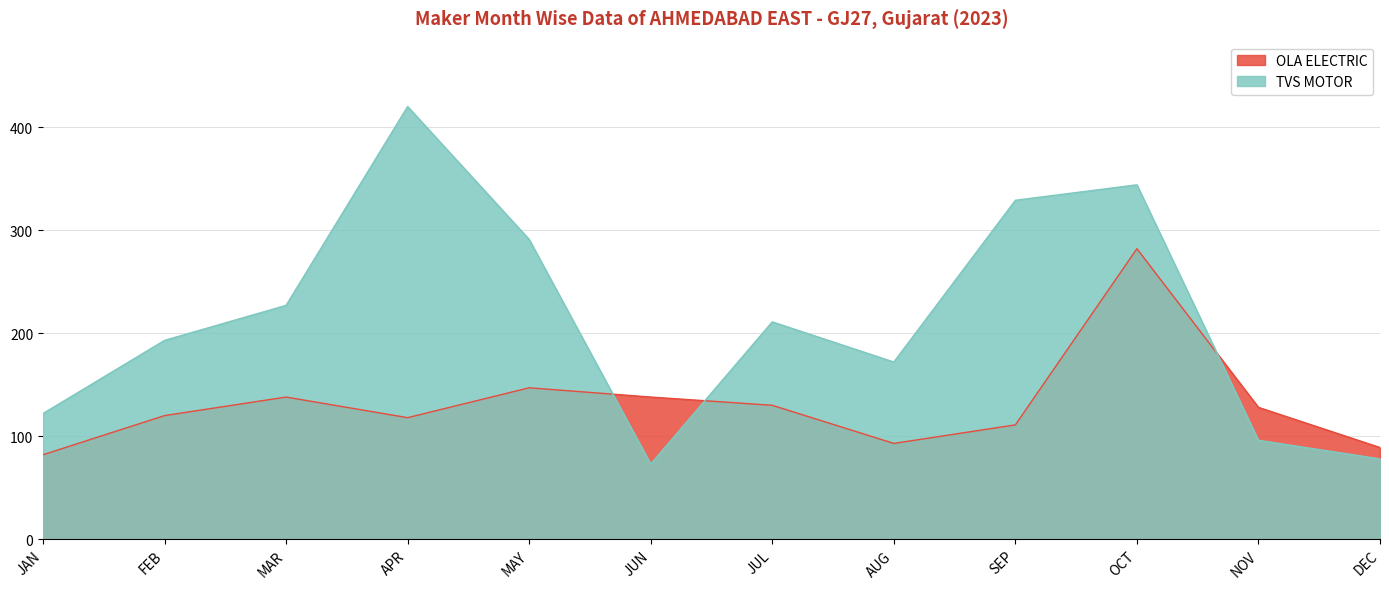

Is it true that TVS MOTOR equals 96 at NOV?

True